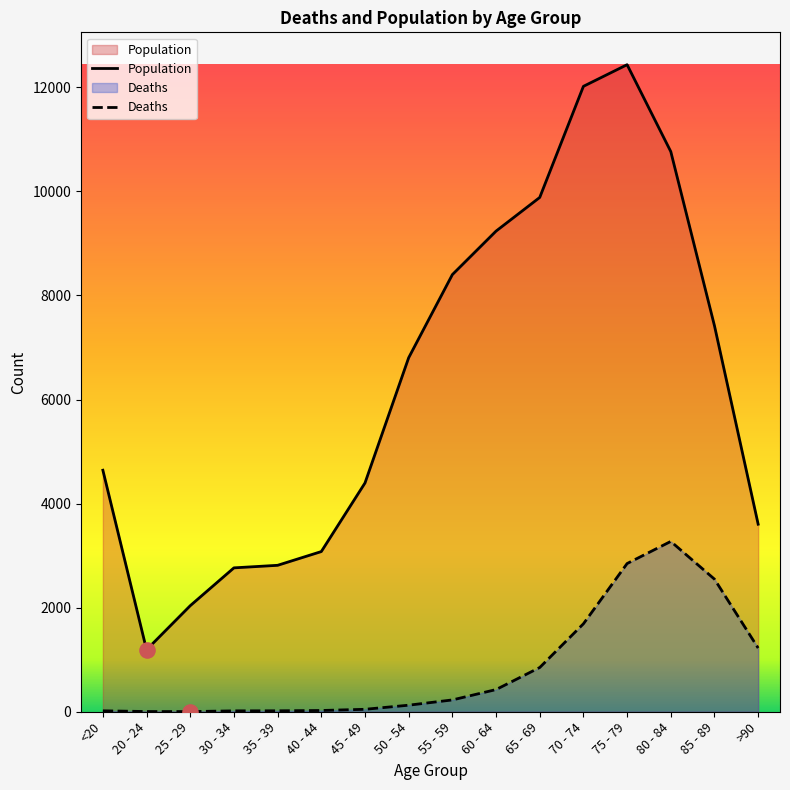

What are all the series names shown in the legend?

Deaths, Population